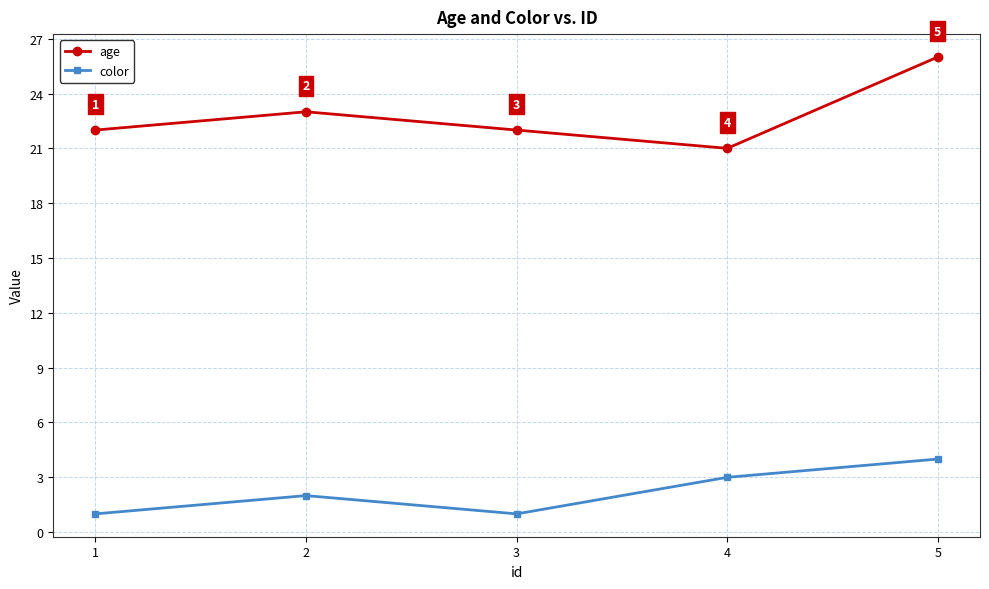

How many color values are between 1 and 3?

4